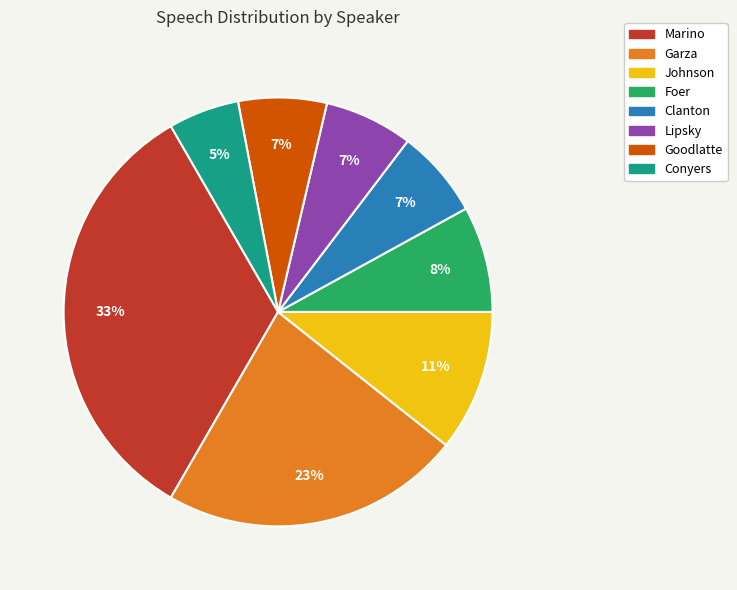

Which slice is the smallest?

Conyers